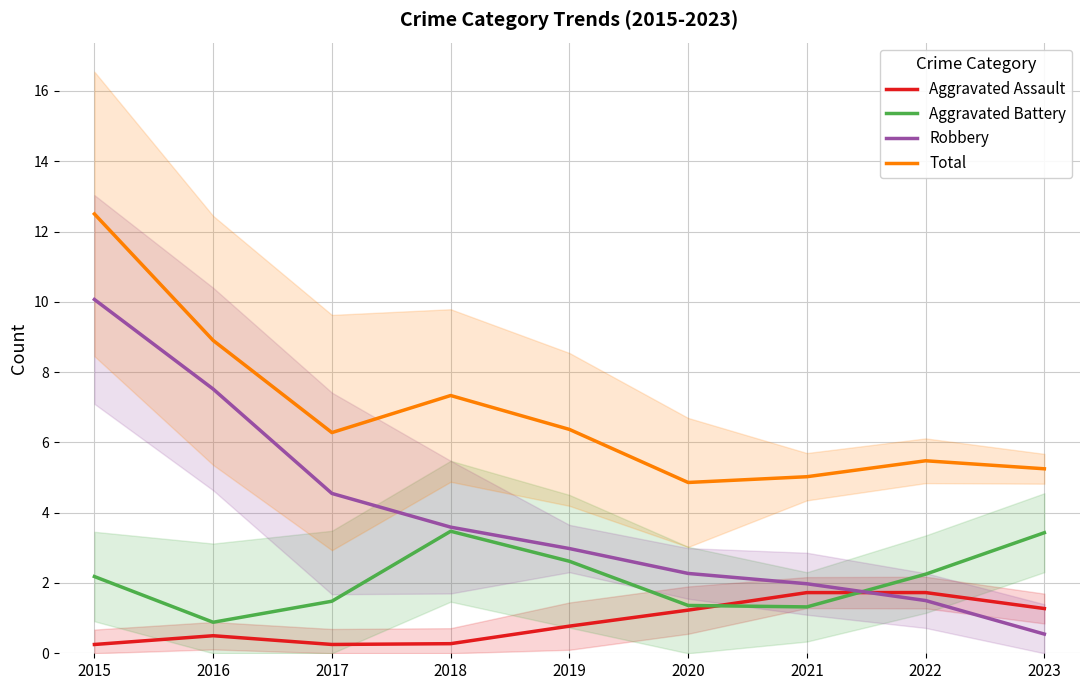

At 2023, list the series in order from smallest to largest.

Robbery, Aggravated Assault, Aggravated Battery, Total